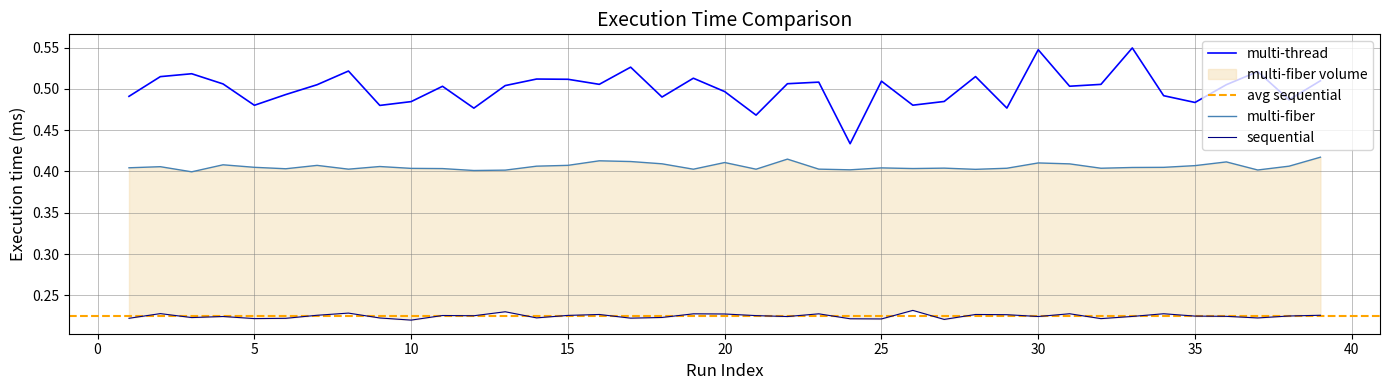

How many multi-fiber values are between 0 and 1?

39